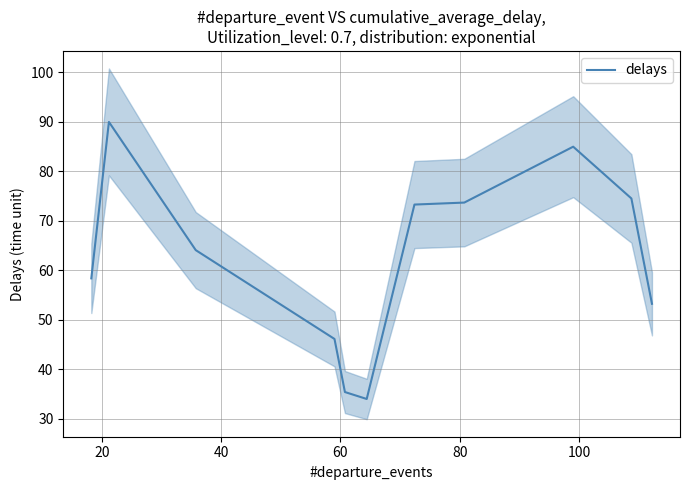

Count the number of data series in this chart.

1